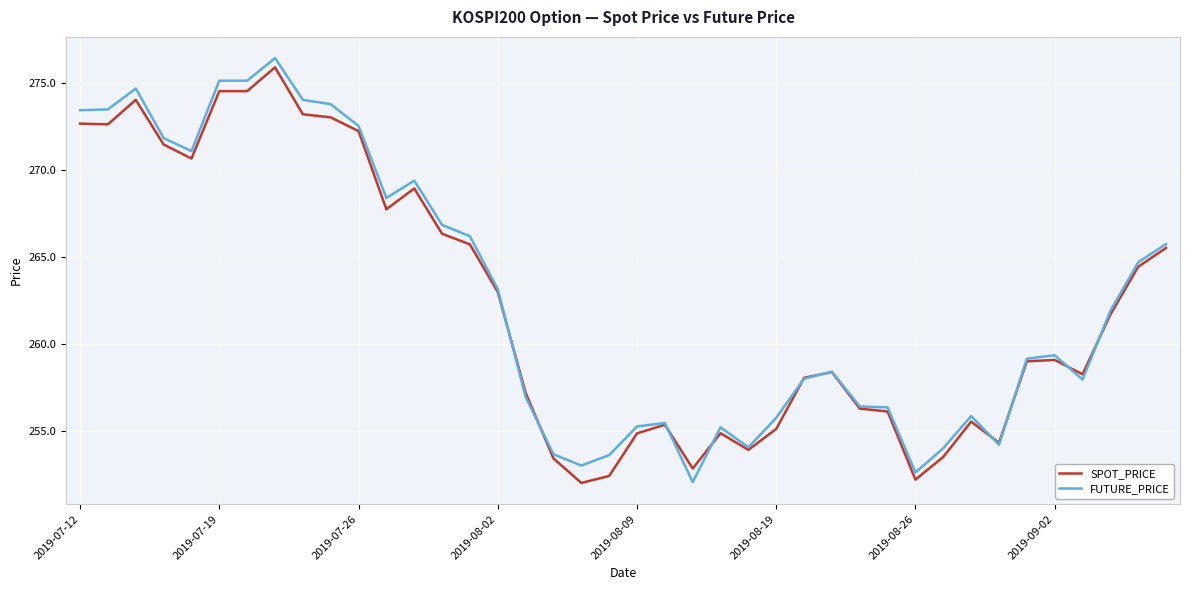

What is the smallest value displayed?

252.0